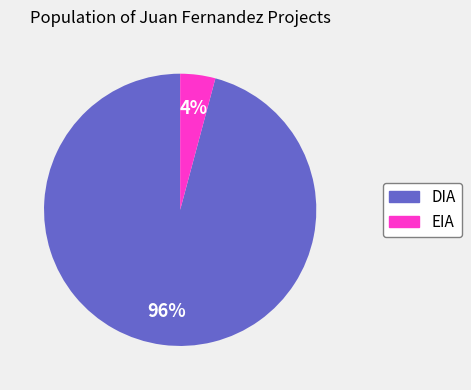

Is EIA the majority of the pie?

No